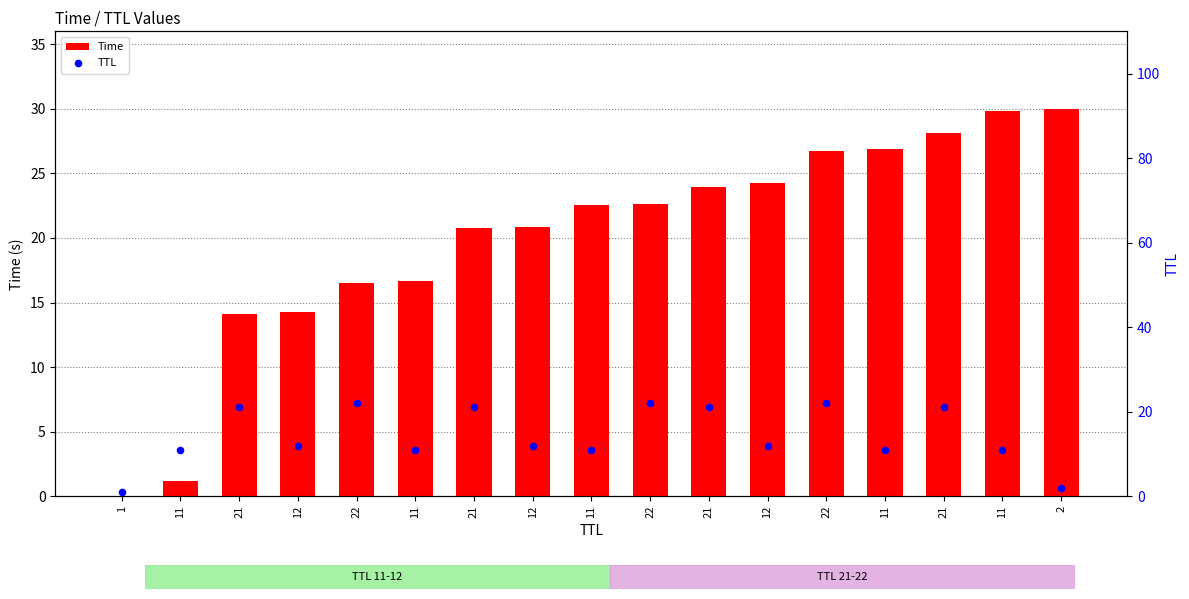

What are all the series names shown in the legend?

Time, TTL